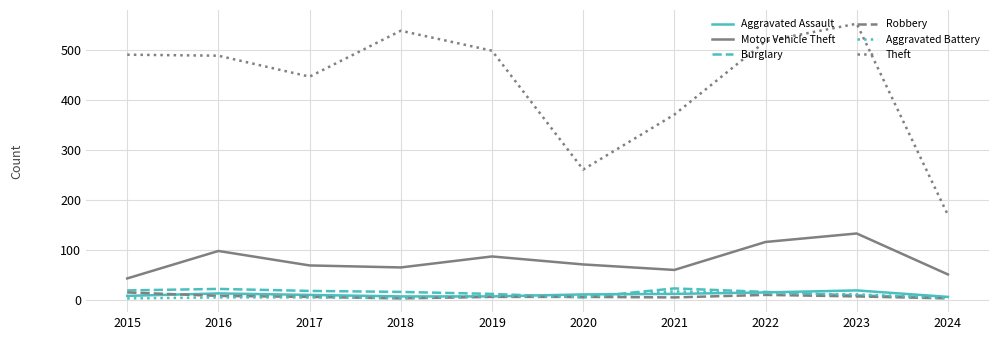

At which label does Motor Vehicle Theft first exceed 71?

2016